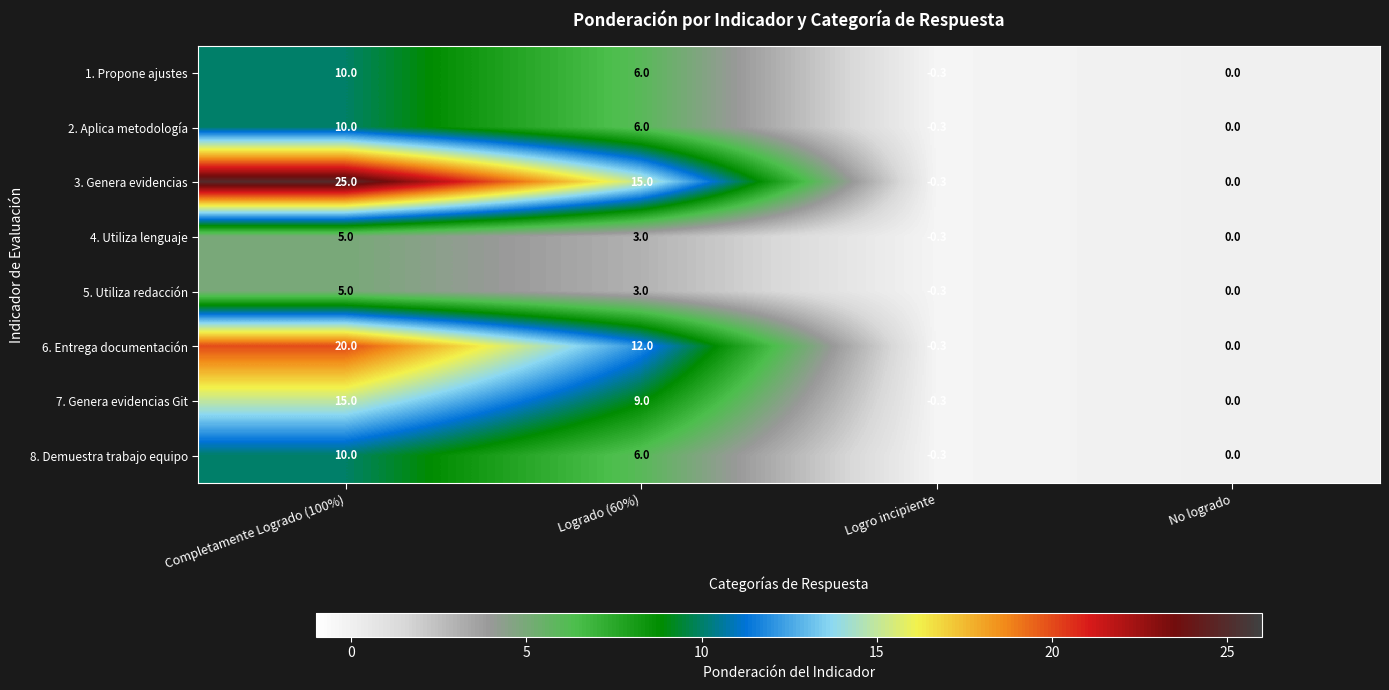

Is it true that 3. Genera evidencias equals 15.0 at No logrado?

False